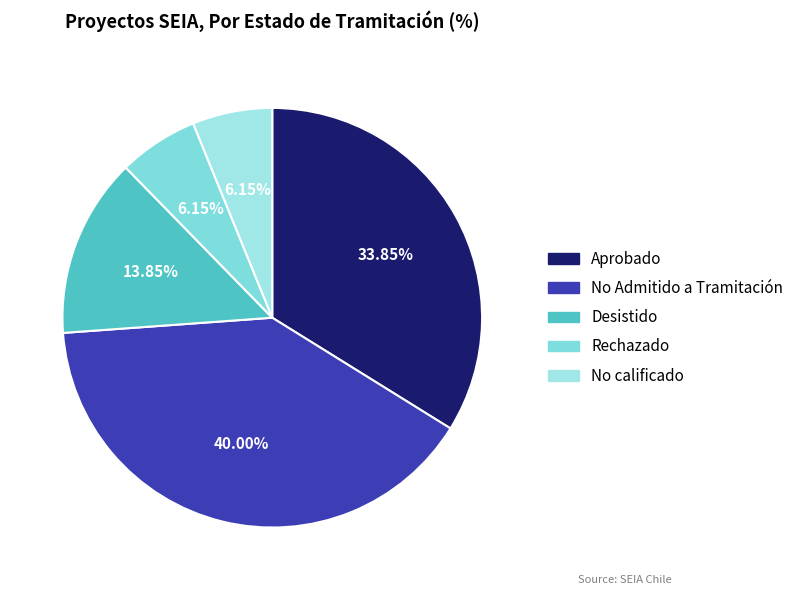

What is the smallest slice in the pie chart?

Rechazado